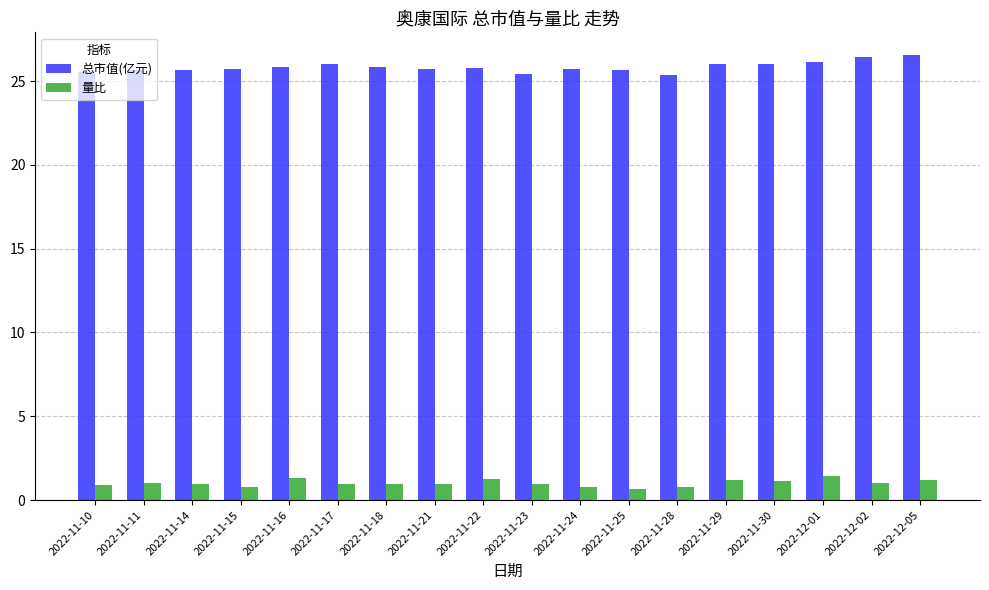

How many groups of bars are there?

18